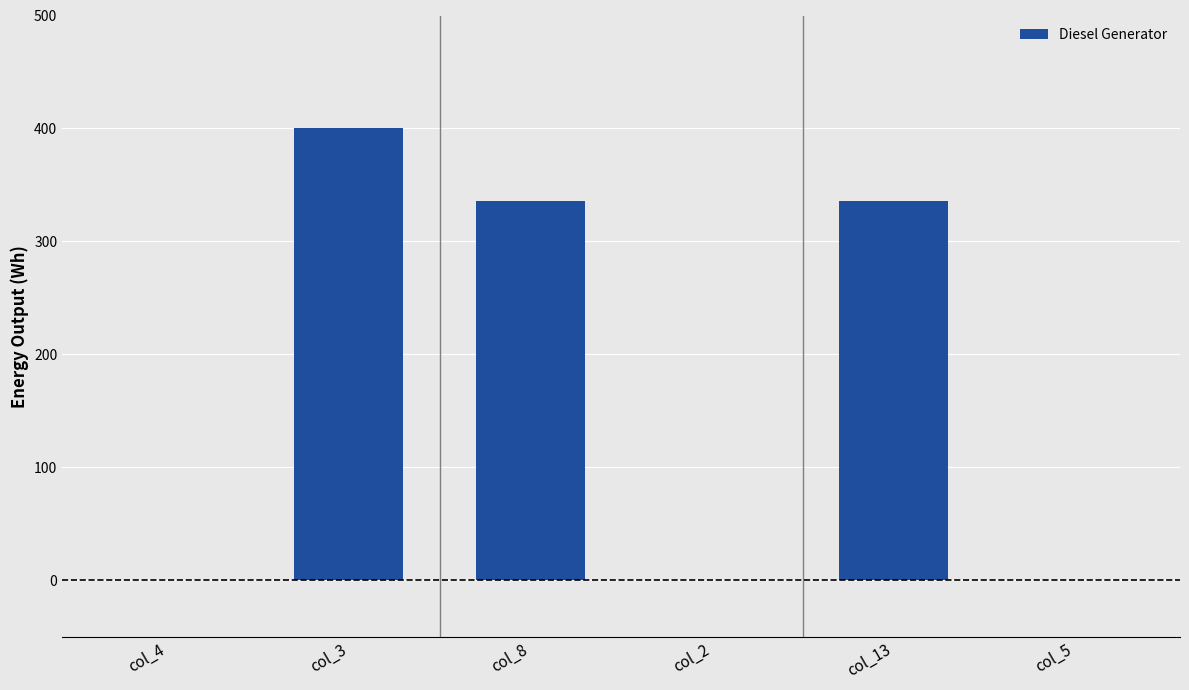

What is the sum of all values?

1072